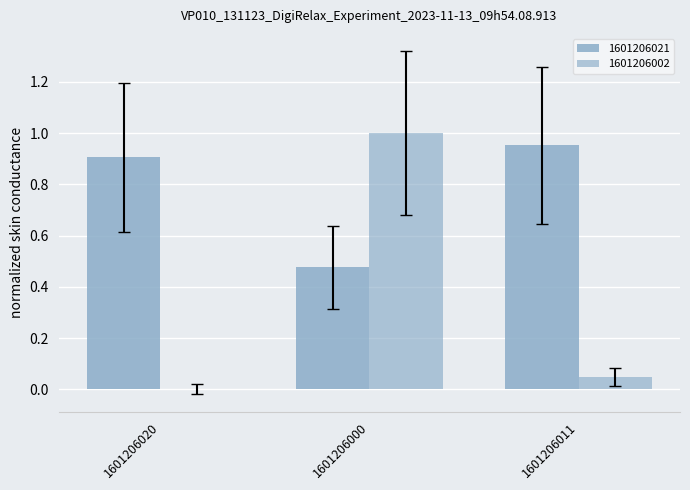

What position from the right is 1601206011?

1